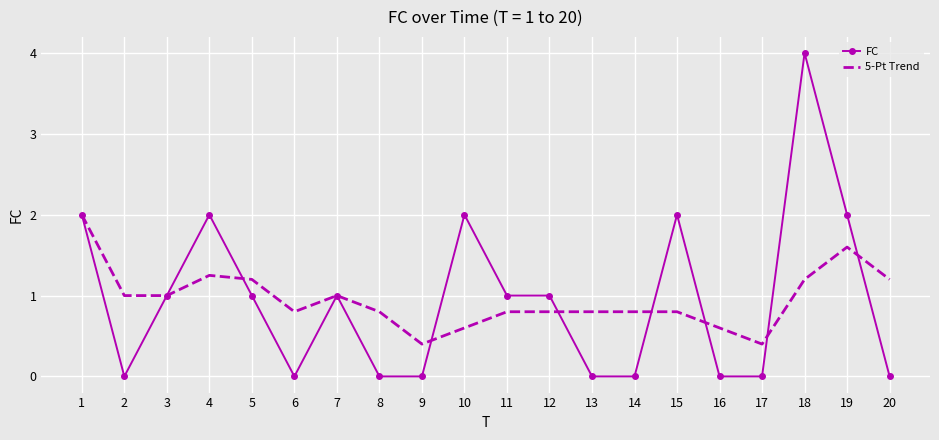

Which series changed the most between 12 and 18?

FC